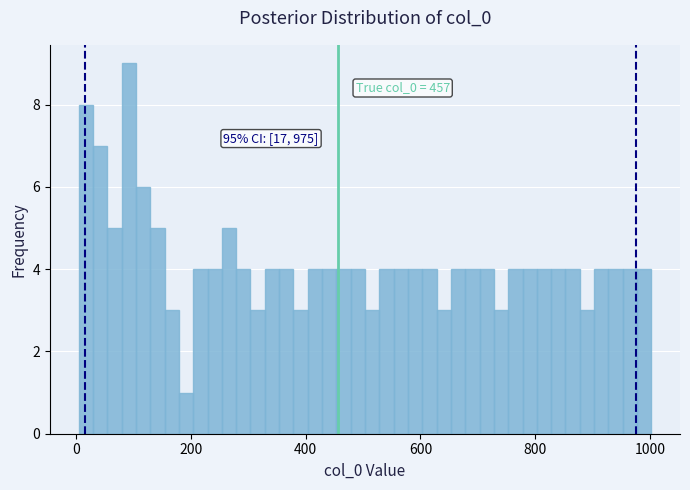

Read against the x-axis, roughly where is the centre of the tallest bar?

100